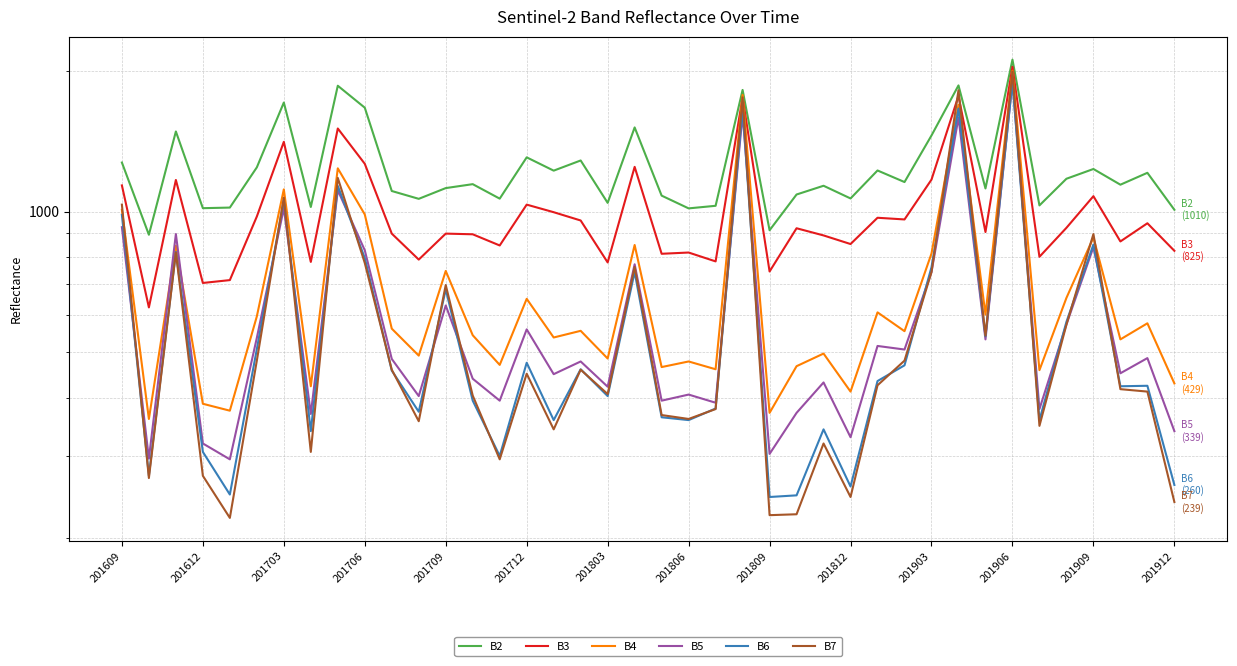

Which series has the largest range (max minus min)?

B7